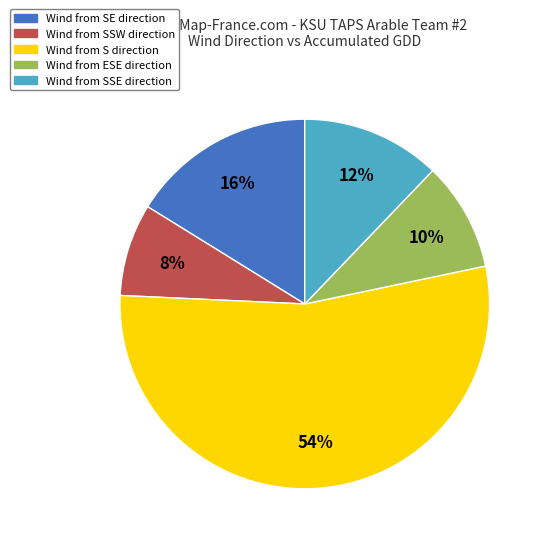

Is there a majority slice in this chart?

Yes